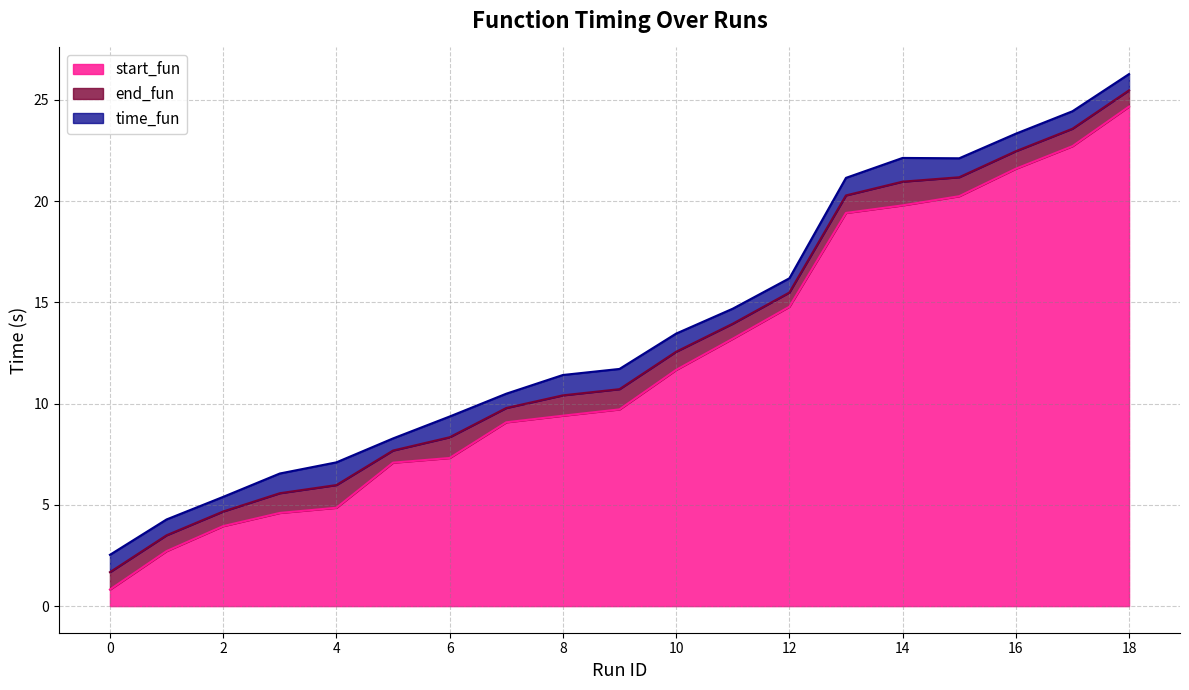

Which has a higher value, 18 or 6?

18